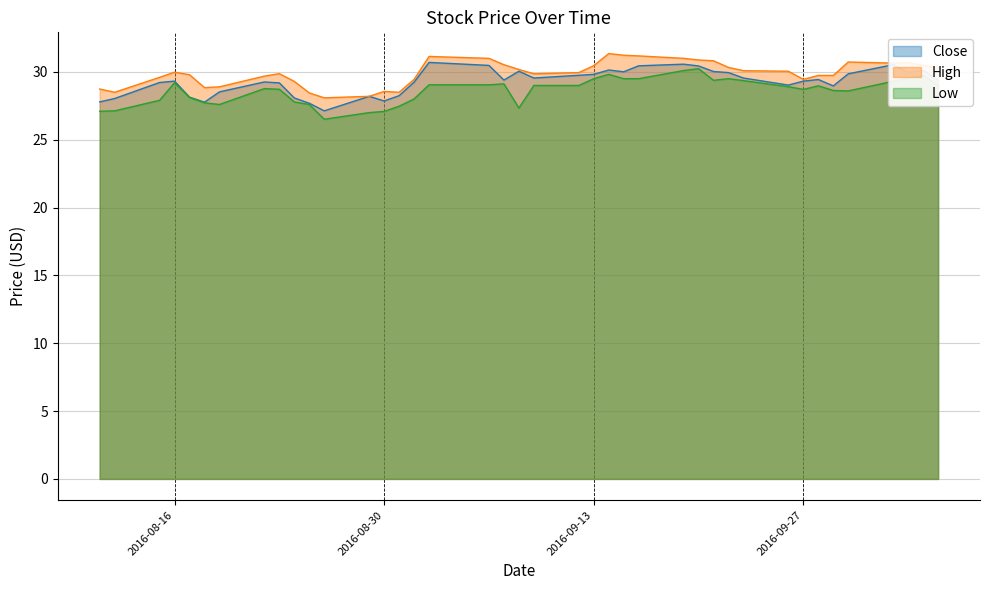

Reading left to right, list all the values displayed in this chart.

Close: 2016-08-11=27.8	2016-08-12=28.0	2016-08-15=29.2	2016-08-16=29.3	2016-08-17=28.1	2016-08-18=27.8	2016-08-19=28.5	2016-08-22=29.3	2016-08-23=29.2	2016-08-24=28.1	2016-08-25=27.7	2016-08-26=27.1	2016-08-29=28.2	2016-08-30=27.9	2016-08-31=28.2	2016-09-01=29.2	2016-09-02=30.7	2016-09-06=30.5	2016-09-07=29.4	2016-09-08=30.0	2016-09-09=29.5	2016-09-12=29.8	2016-09-13=29.8	2016-09-14=30.1	2016-09-15=30.0	2016-09-16=30.5	2016-09-19=30.6	2016-09-20=30.4	2016-09-21=30.0	2016-09-22=30.0	2016-09-23=29.5	2016-09-26=29.0	2016-09-27=29.3	2016-09-28=29.4	2016-09-29=29.0	2016-09-30=29.9	2016-10-03=30.5	2016-10-04=30.0	2016-10-05=30.1	2016-10-06=29.4
High: 2016-08-11=28.7	2016-08-12=28.5	2016-08-15=29.6	2016-08-16=30.0	2016-08-17=29.8	2016-08-18=28.8	2016-08-19=28.9	2016-08-22=29.7	2016-08-23=29.9	2016-08-24=29.3	2016-08-25=28.5	2016-08-26=28.1	2016-08-29=28.2	2016-08-30=28.6	2016-08-31=28.5	2016-09-01=29.5	2016-09-02=31.1	2016-09-06=31.0	2016-09-07=30.5	2016-09-08=30.2	2016-09-09=29.9	2016-09-12=30.0	2016-09-13=30.5	2016-09-14=31.4	2016-09-15=31.2	2016-09-16=31.2	2016-09-19=31.0	2016-09-20=30.9	2016-09-21=30.8	2016-09-22=30.3	2016-09-23=30.1	2016-09-26=30.0	2016-09-27=29.5	2016-09-28=29.7	2016-09-29=29.7	2016-09-30=30.7	2016-10-03=30.6	2016-10-04=30.7	2016-10-05=30.5	2016-10-06=30.3
Low: 2016-08-11=27.1	2016-08-12=27.1	2016-08-15=27.9	2016-08-16=29.2	2016-08-17=28.1	2016-08-18=27.7	2016-08-19=27.6	2016-08-22=28.8	2016-08-23=28.7	2016-08-24=27.8	2016-08-25=27.6	2016-08-26=26.5	2016-08-29=27.0	2016-08-30=27.1	2016-08-31=27.5	2016-09-01=28.0	2016-09-02=29.0	2016-09-06=29.0	2016-09-07=29.1	2016-09-08=27.3	2016-09-09=29.0	2016-09-12=29.0	2016-09-13=29.5	2016-09-14=29.8	2016-09-15=29.5	2016-09-16=29.5	2016-09-19=30.1	2016-09-20=30.2	2016-09-21=29.4	2016-09-22=29.5	2016-09-23=29.4	2016-09-26=28.9	2016-09-27=28.7	2016-09-28=29.0	2016-09-29=28.6	2016-09-30=28.6	2016-10-03=29.3	2016-10-04=29.5	2016-10-05=29.8	2016-10-06=29.0